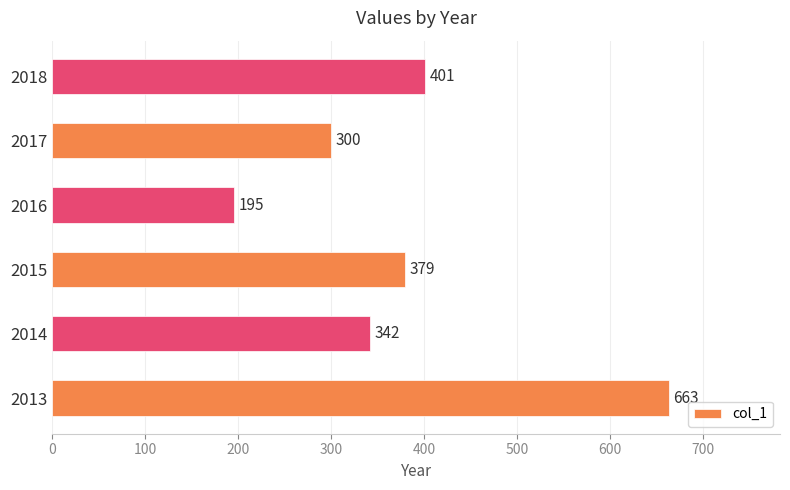

Reading bottom to top, what are all the values shown in this chart?

663	342	379	195	300	401